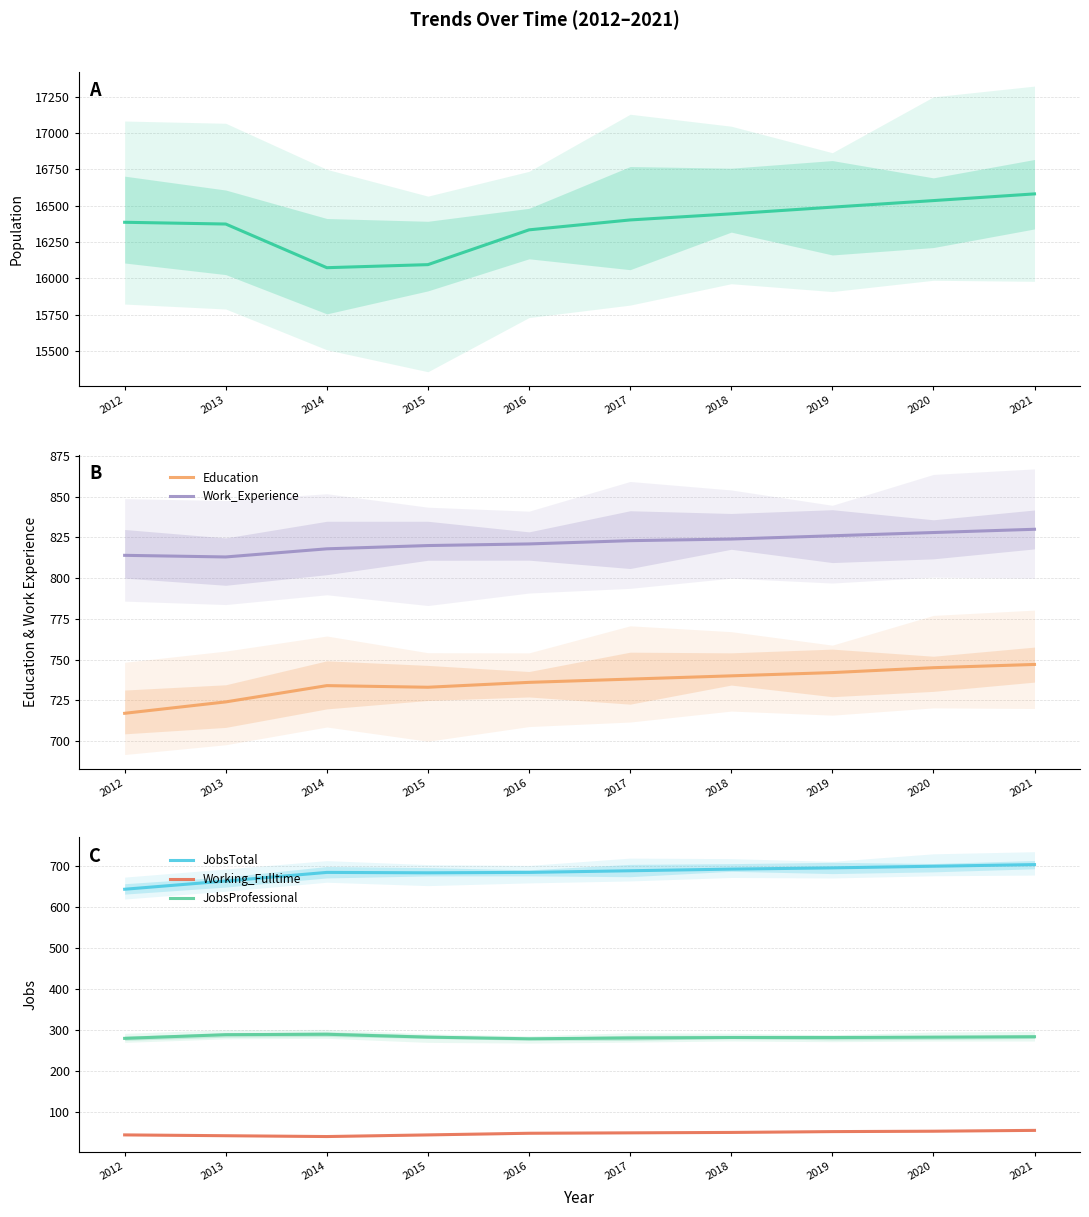

What is the value of the JobsProfessional point at the 5th from the left?

279